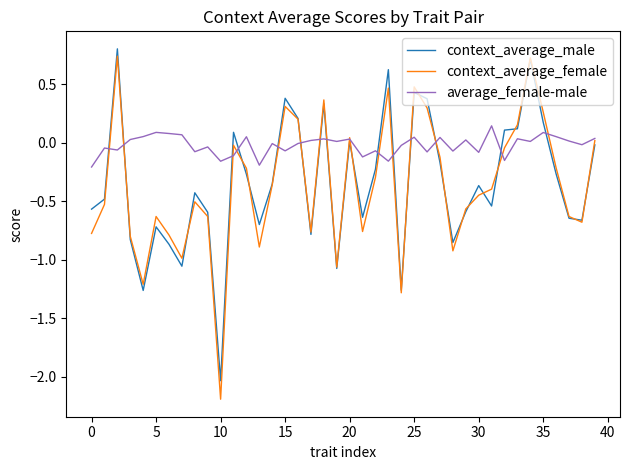

Which series has the largest range (max minus min)?

context_average_female